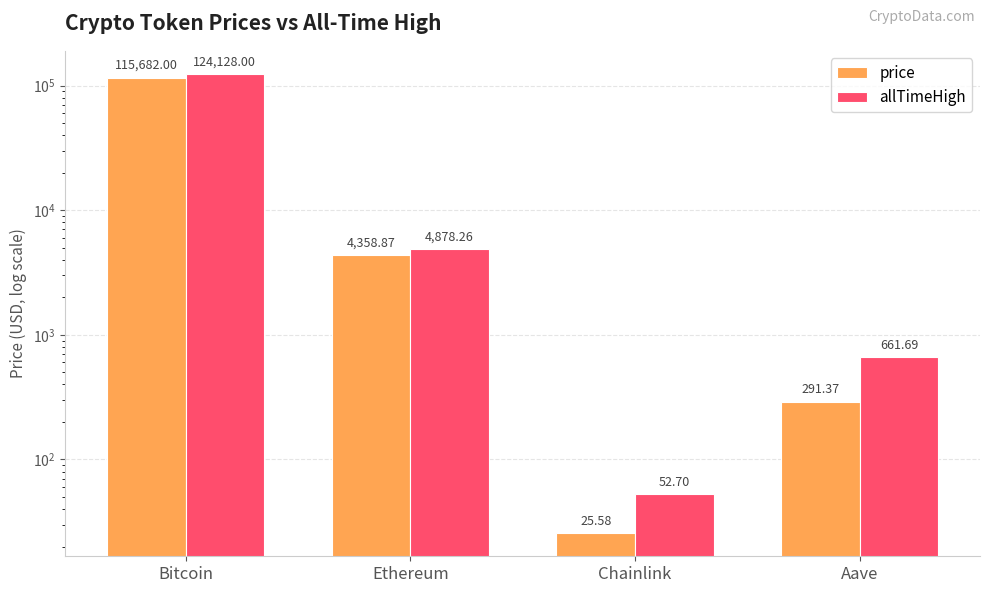

At which label is allTimeHigh closest to 62090?

Ethereum